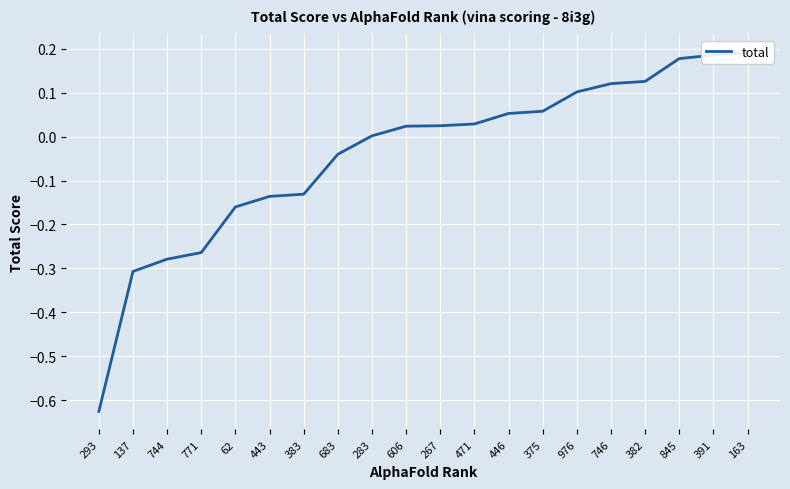

List the labels in order of value, smallest first.

293, 137, 744, 771, 62, 443, 383, 683, 283, 606, 267, 471, 446, 375, 976, 746, 382, 845, 391, 163